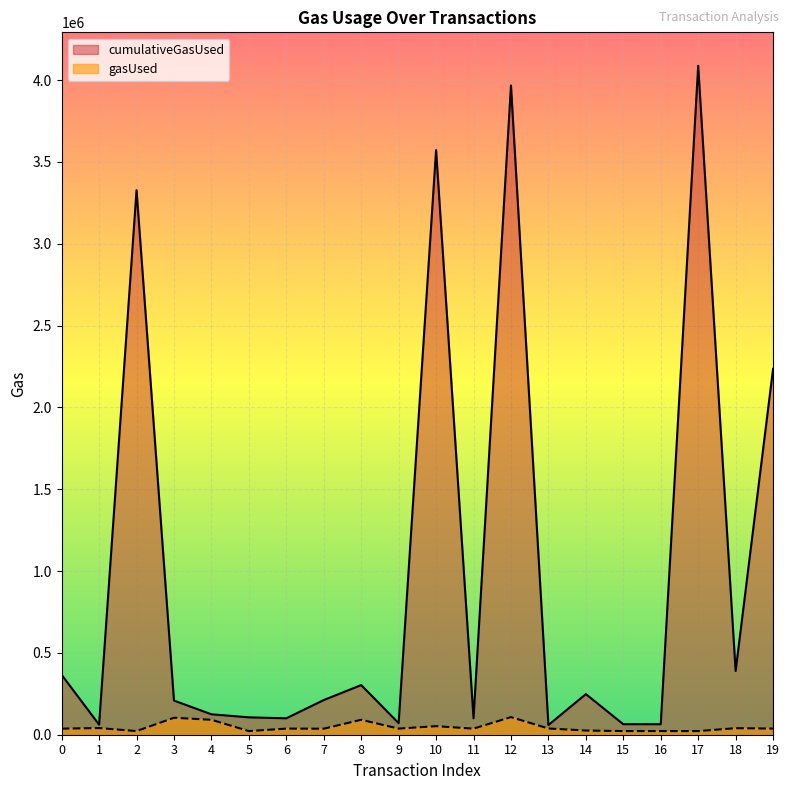

Does the chart display data point markers on the line(s)?

No